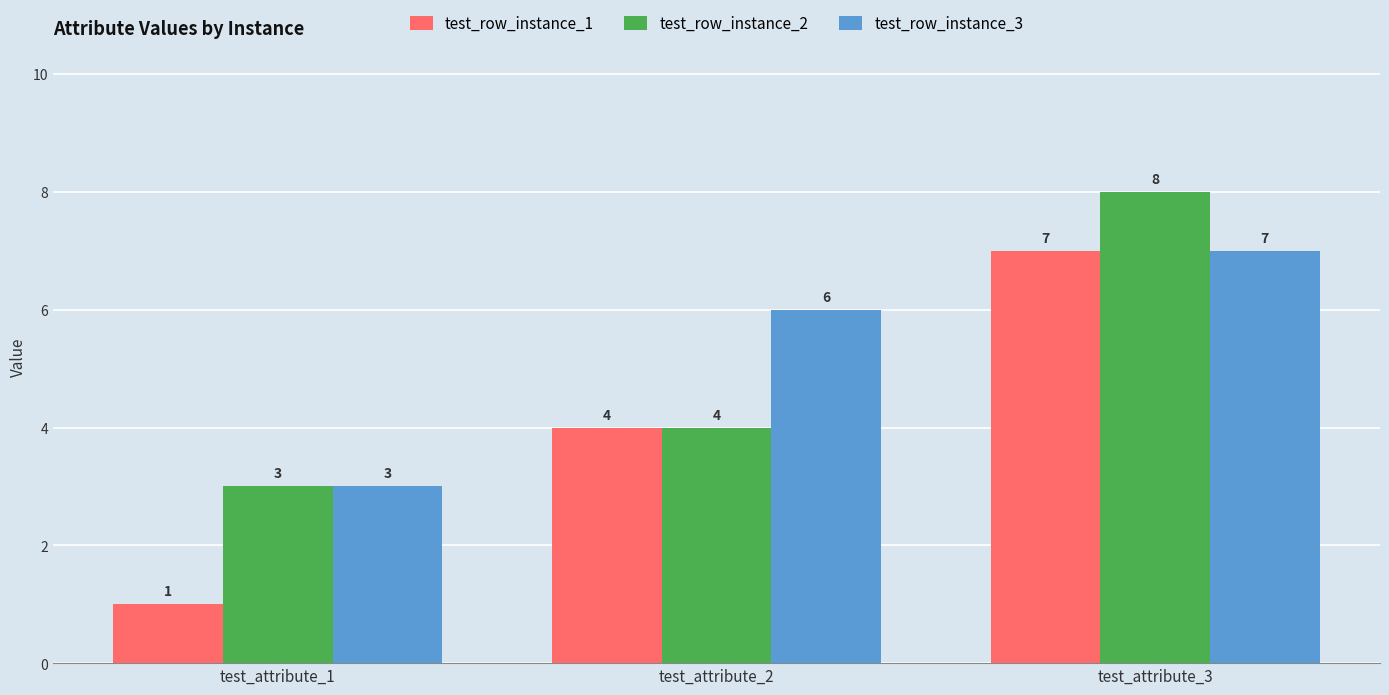

Which series has the largest range (max minus min)?

test_row_instance_1